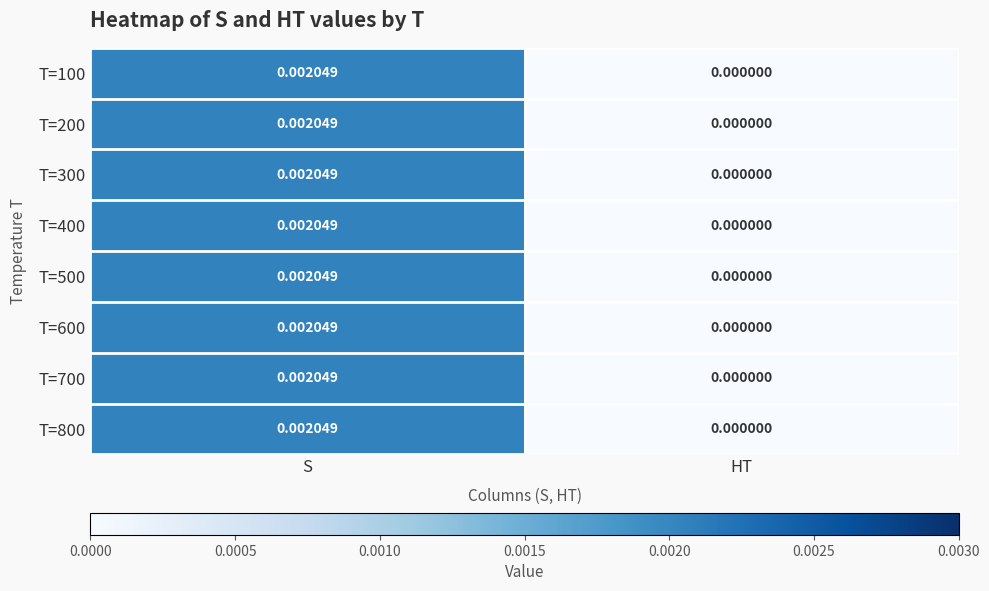

List the labels in order of T=300 value, largest first.

S, HT